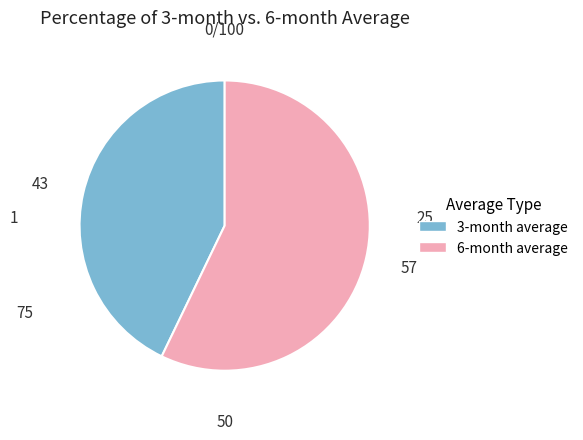

Does any single category account for the majority?

Yes